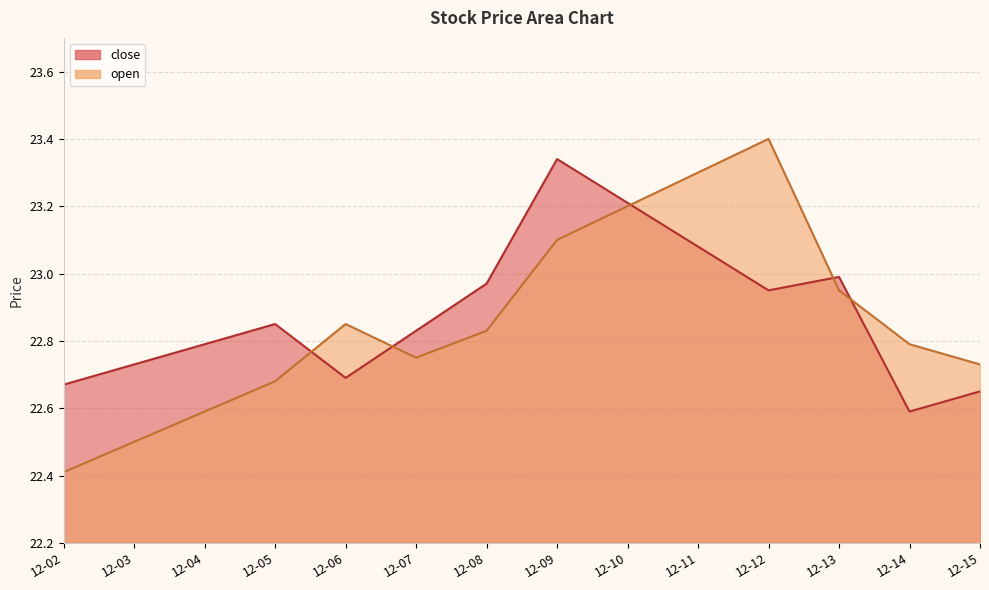

Which has a higher value, 12-02 or 12-14?

12-02